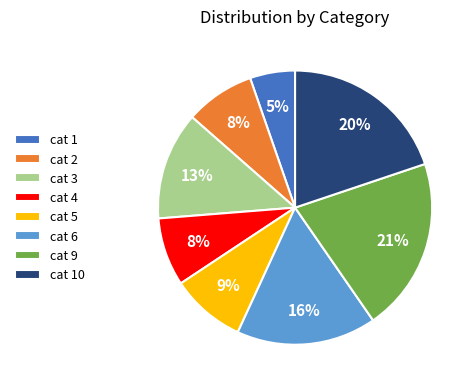

To the nearest percent, what portion does cat 4 represent?

8%